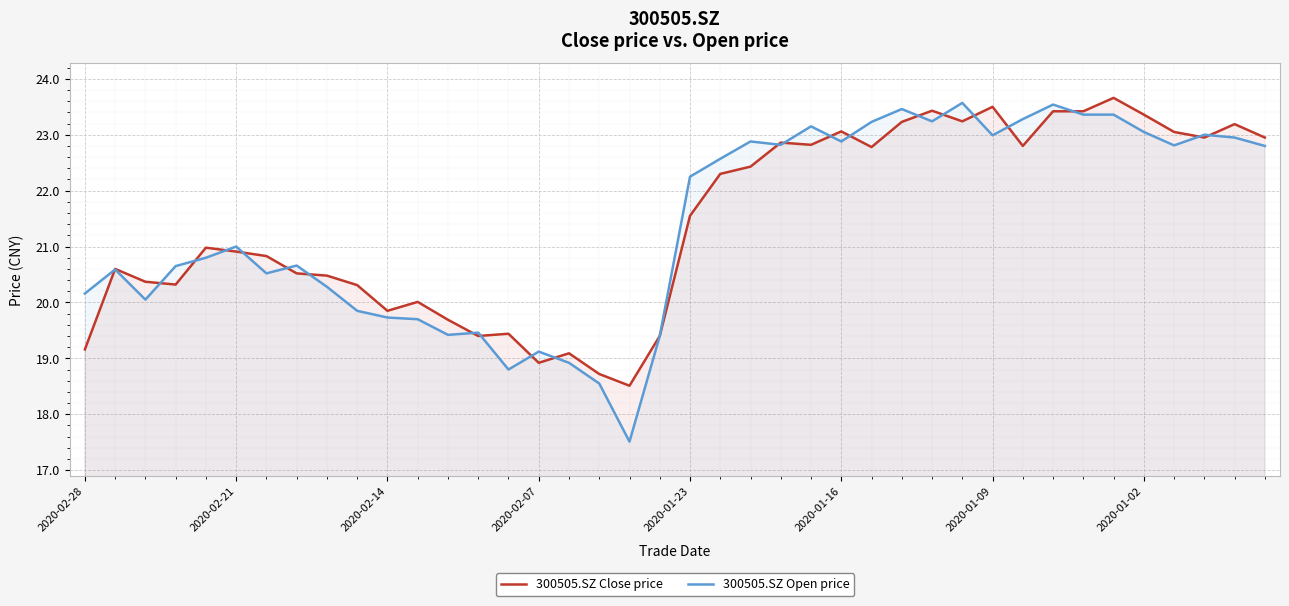

What is the spread (max minus min) of values at 2020-01-02?

0.3